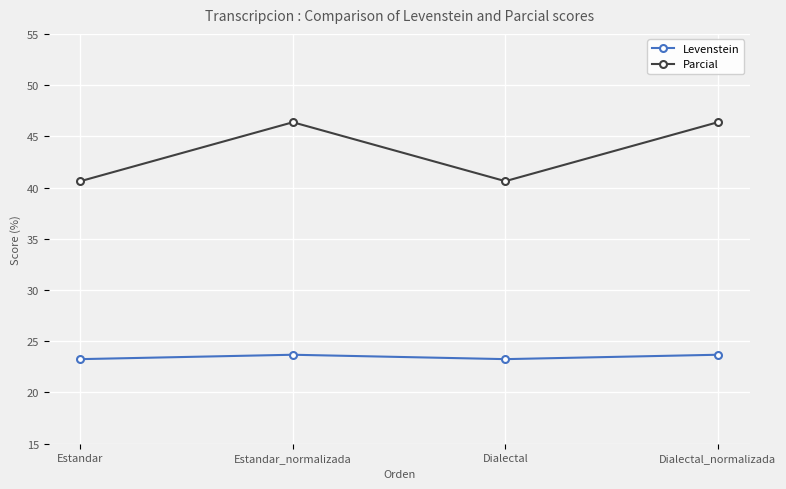

Does the chart display data point markers on the line(s)?

Yes